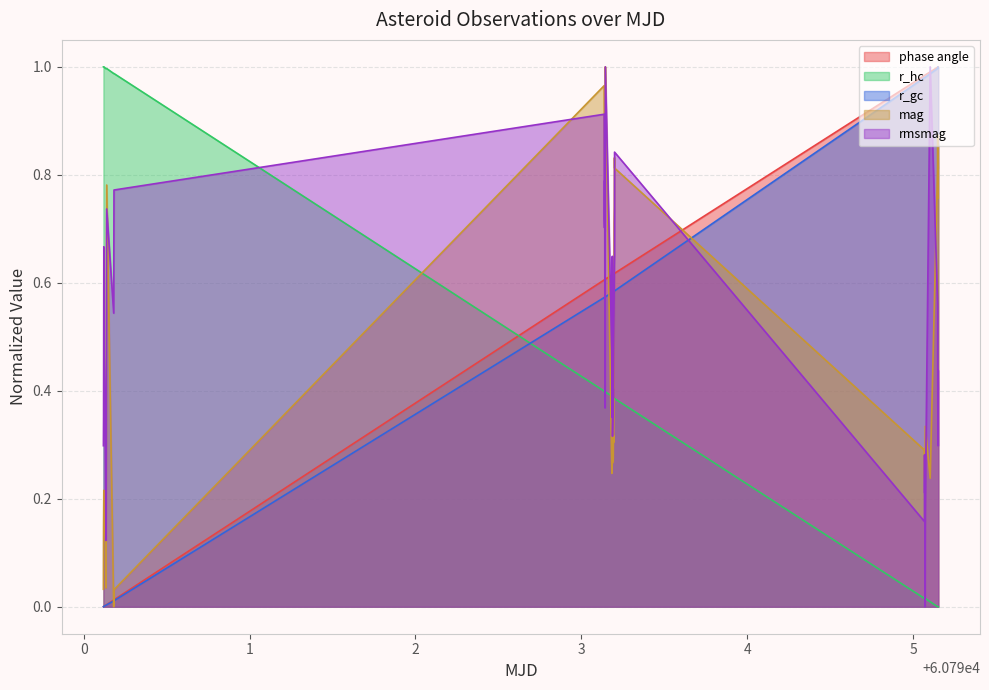

Which series ends up on top after the final intersection of r_hc and mag?

mag